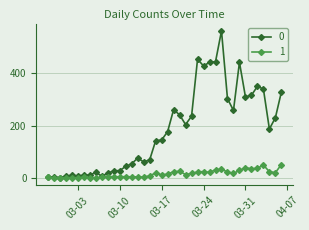

What is the average value of the 0 series?

181